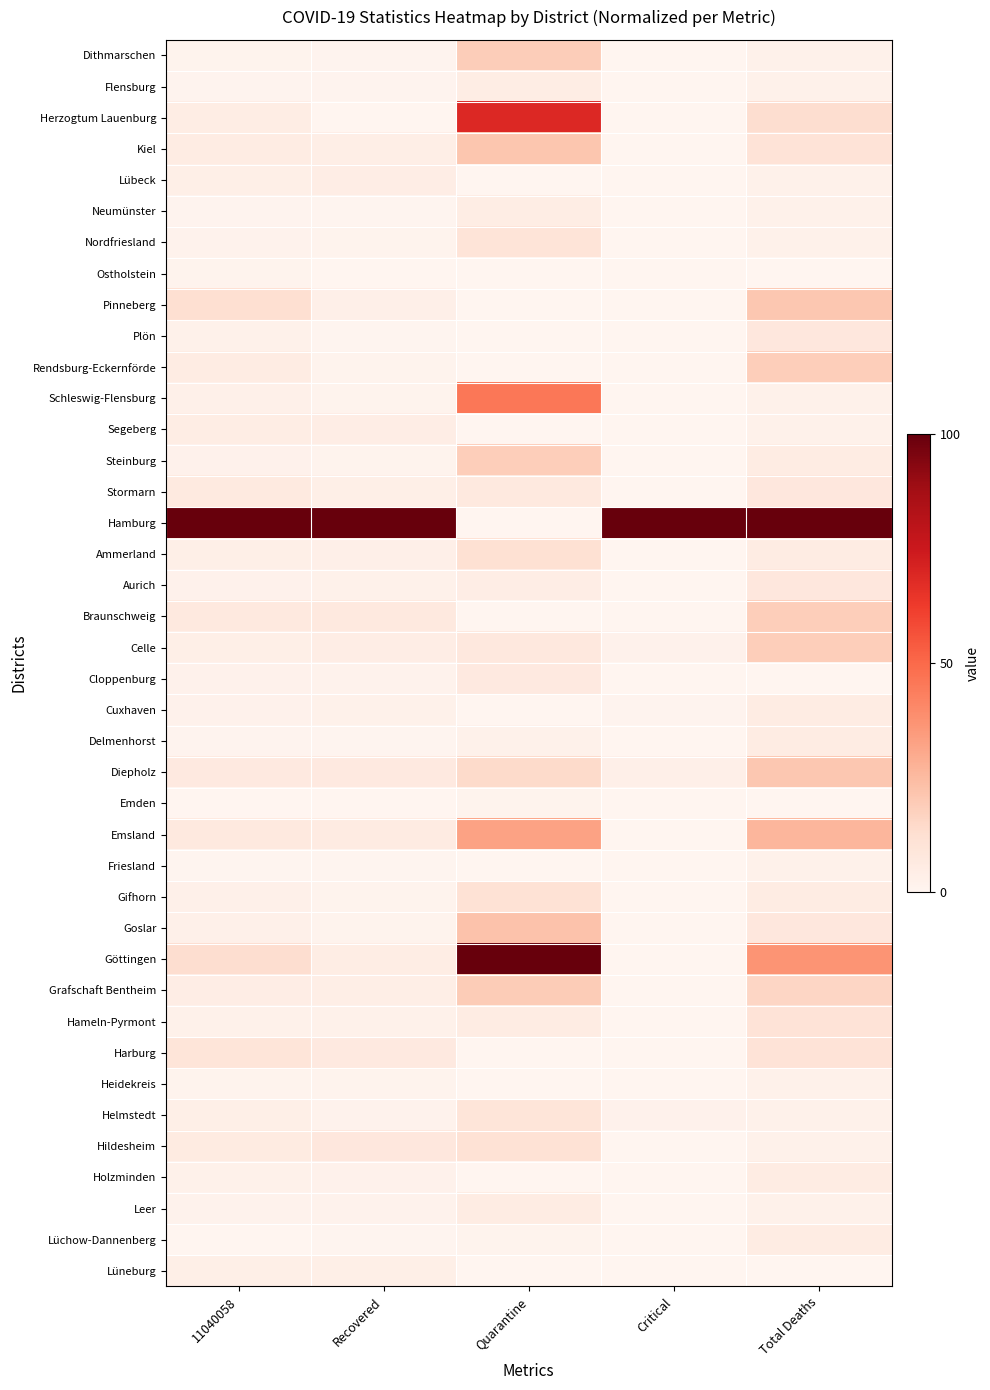

How many distinct data groups are displayed?

40